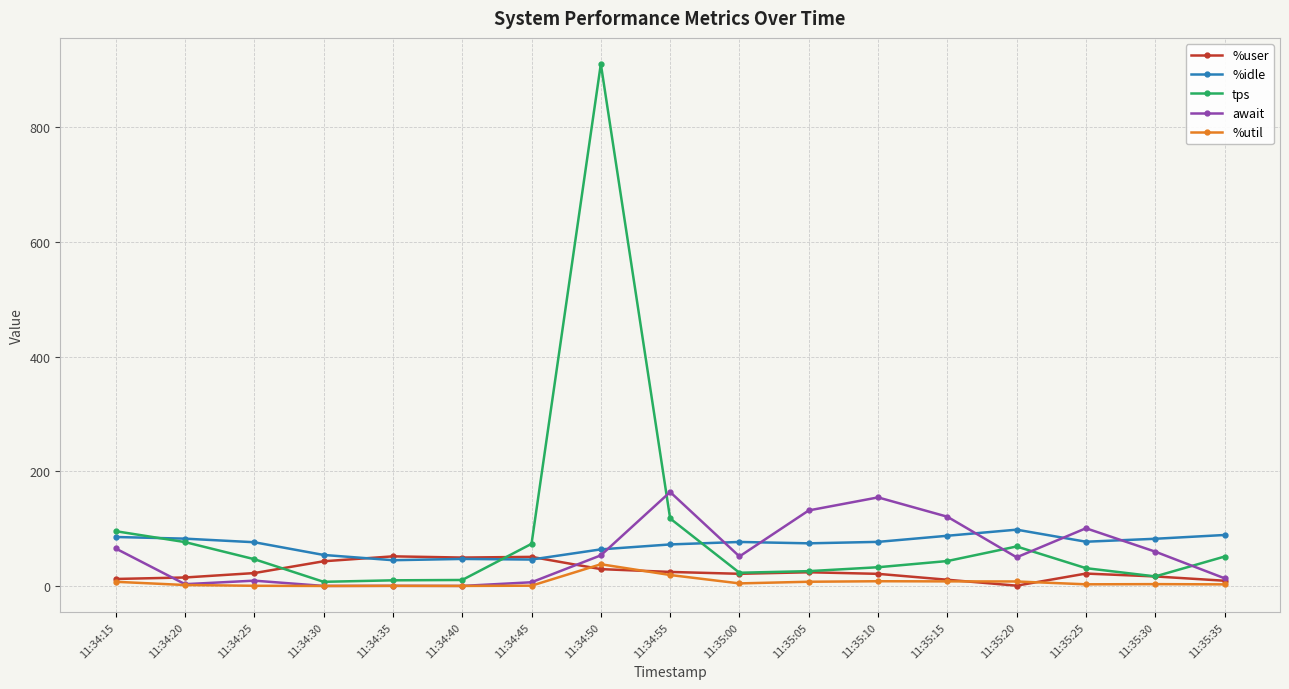

What is the difference between the second highest and minimum values in the await series?

154.3